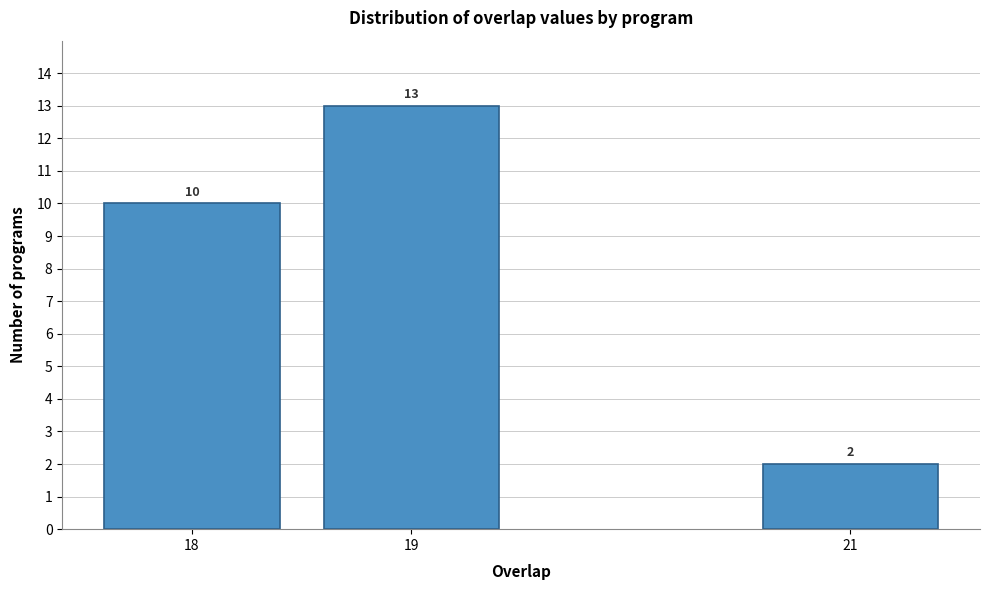

Reading left to right, extract all data points from this chart.

10	13	2